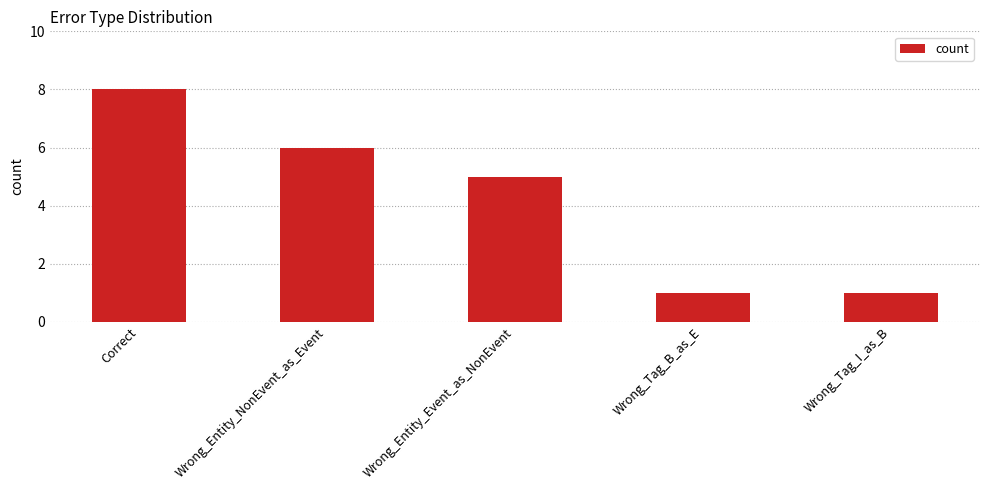

What value does the data have at Wrong_Entity_NonEvent_as_Event?

6